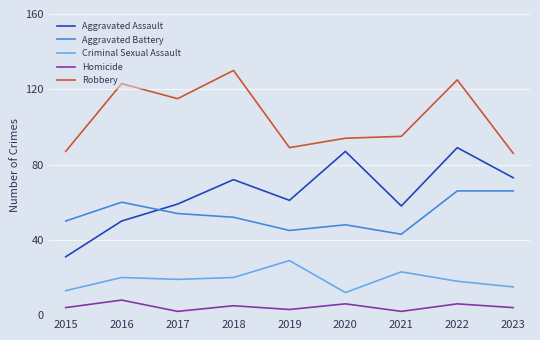

What is the highest value of the Homicide series?

8